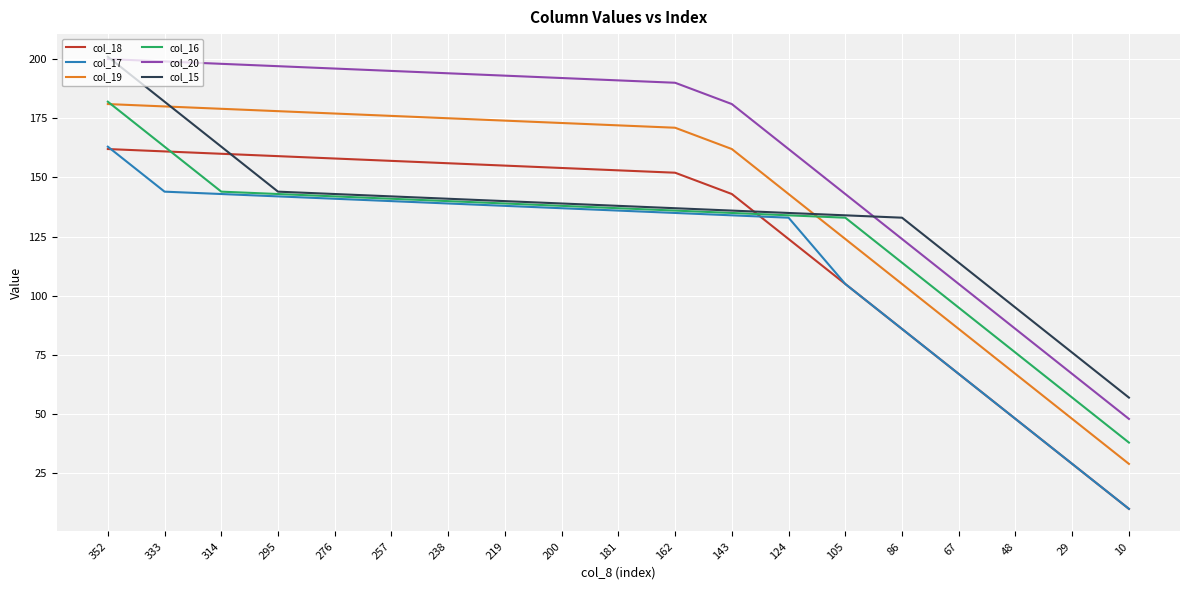

Does the chart display data point markers on the line(s)?

No